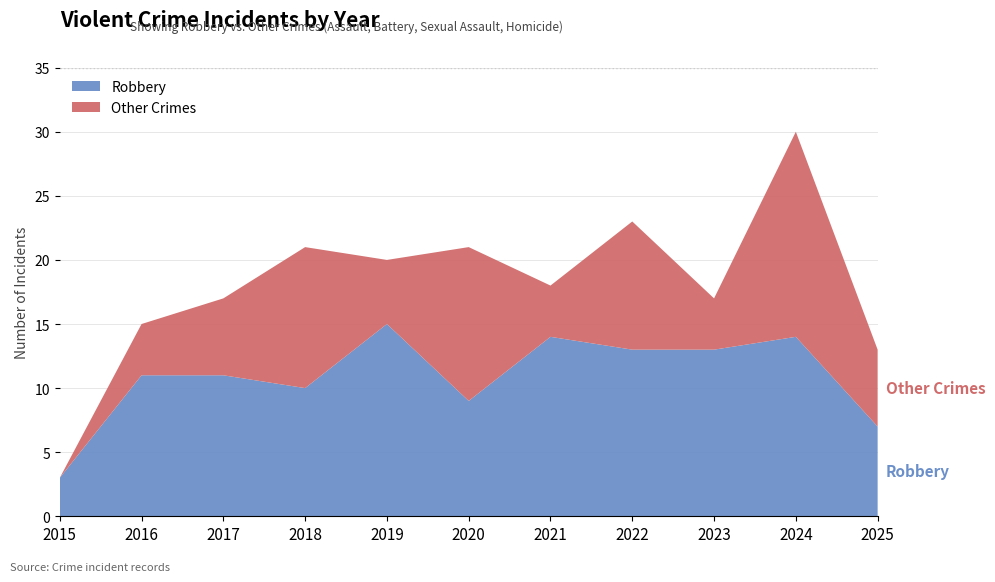

The Other Crimes series shows 6 at 2017. True or false?

True